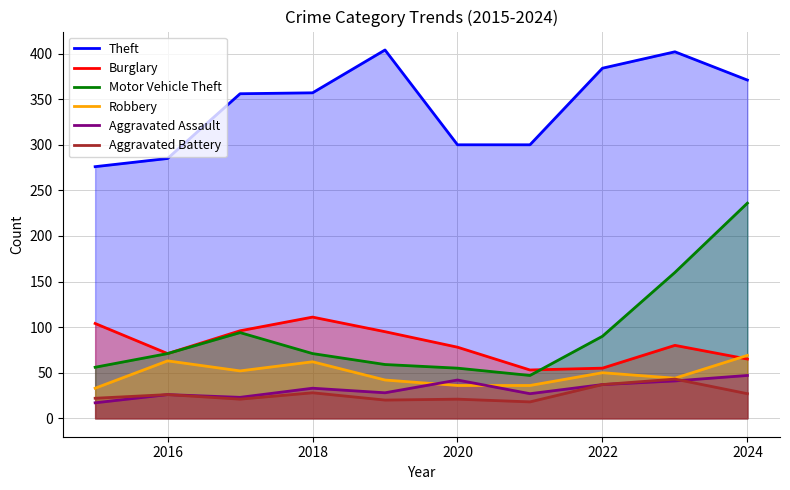

Does the chart display data point markers on the line(s)?

No